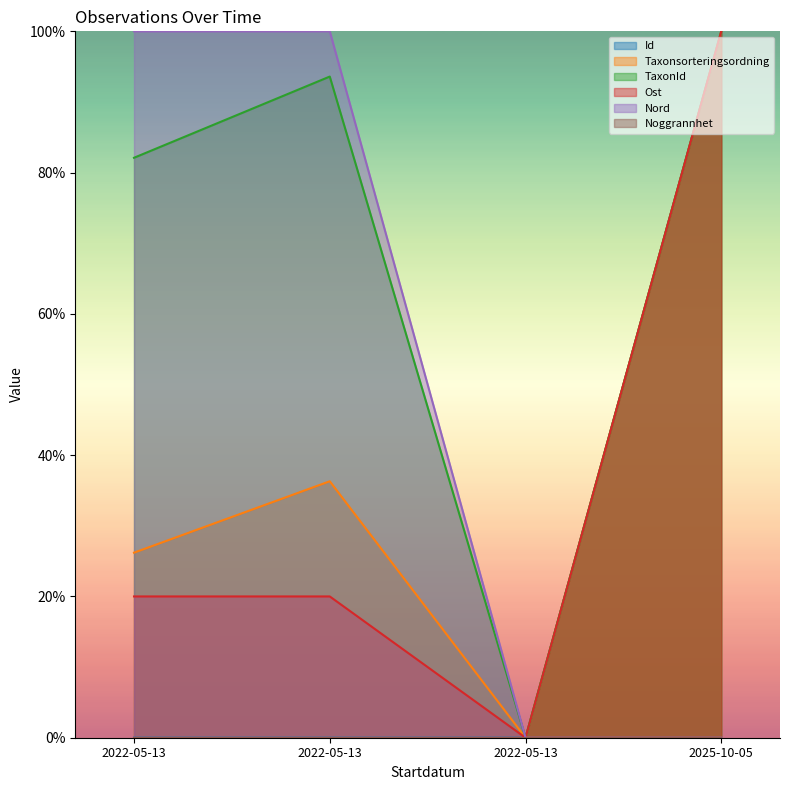

True or false: Taxonsorteringsordning and TaxonId intersect in this chart.

False